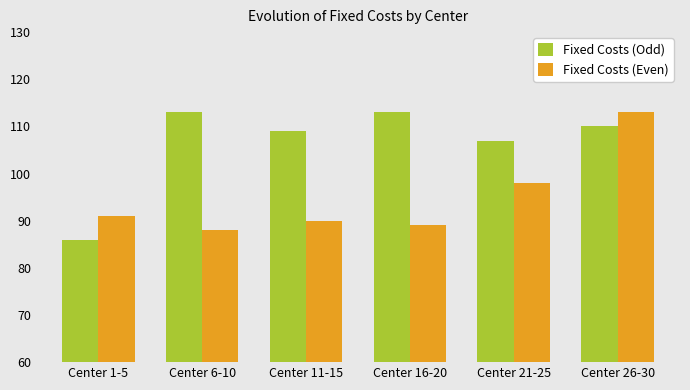

Reading right to left, extract all data points from this chart.

Fixed Costs (Odd): Center 26-30=110	Center 21-25=107	Center 16-20=113	Center 11-15=109	Center 6-10=113	Center 1-5=86
Fixed Costs (Even): Center 26-30=113	Center 21-25=98	Center 16-20=89	Center 11-15=90	Center 6-10=88	Center 1-5=91